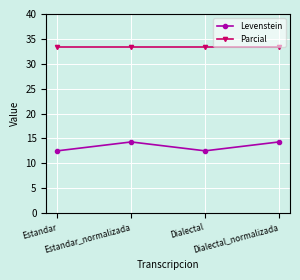

In Levenstein, how many points are lower than both neighbors (excluding endpoints)?

1